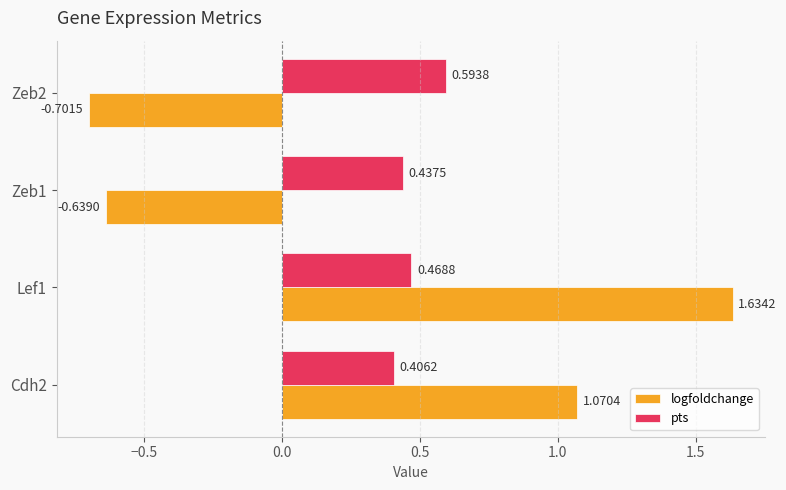

Which label corresponds to the largest value in the chart?

Lef1